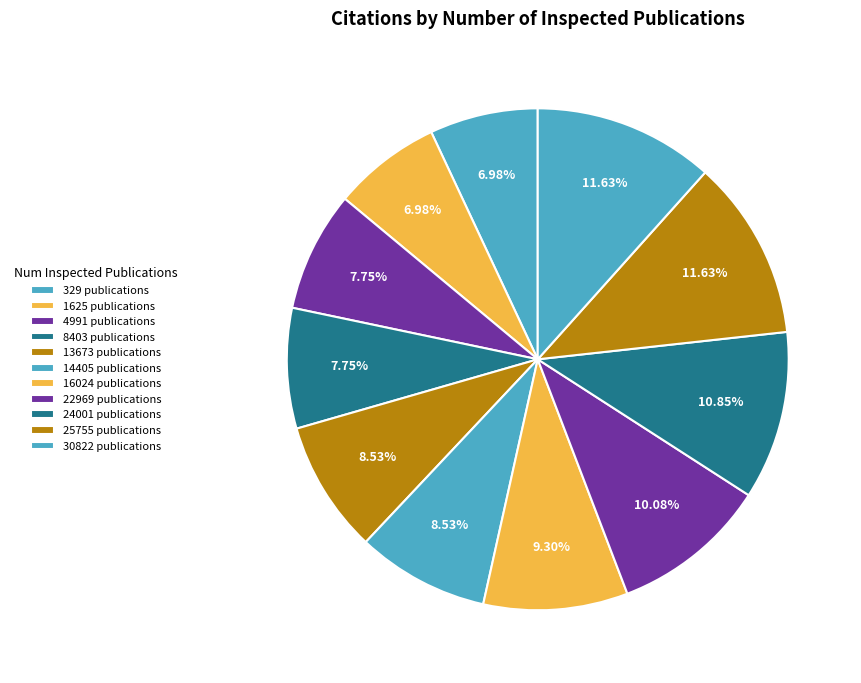

To the nearest percent, what is the difference between the 22969 and 16024 slice percentages?

1%